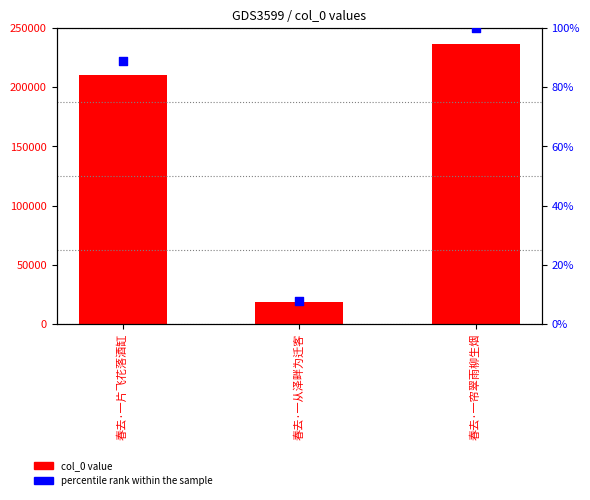

Is the value of percentile rank within the sample at 春去·一片飞花落酒缸 greater than the value of col_0 value at 春去·一帘翠雨柳生烟?

No